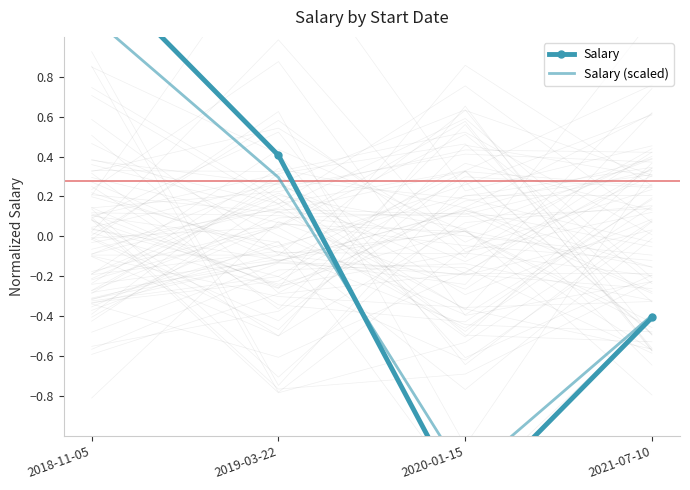

How many Salary values are between 0 and 1?

1